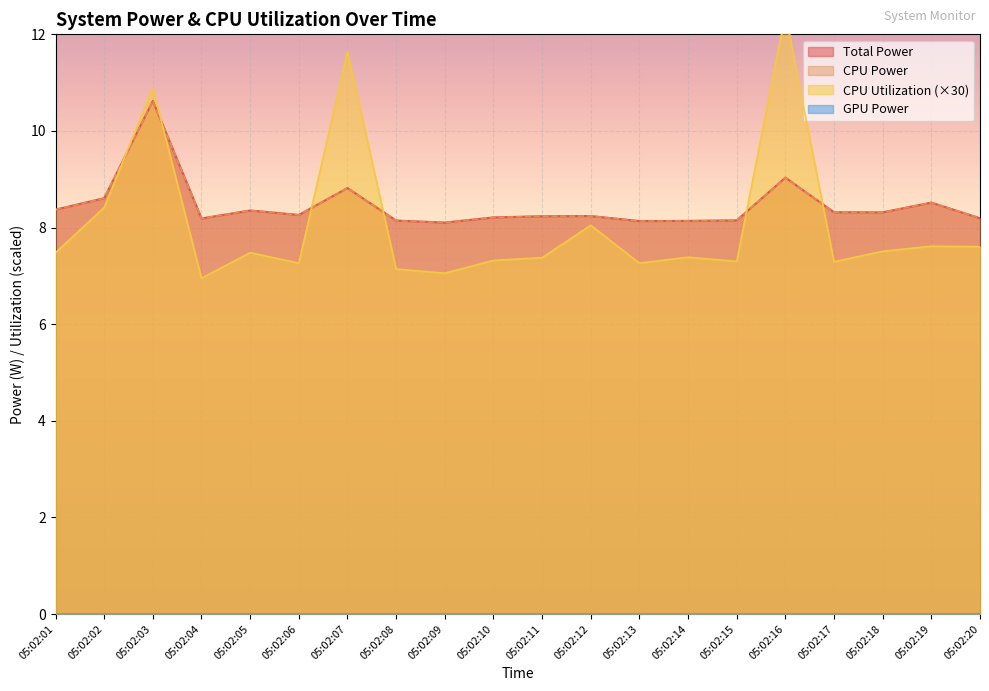

Where do CPU Utilization and Total Power first cross each other?

05:02:02 and 05:02:03